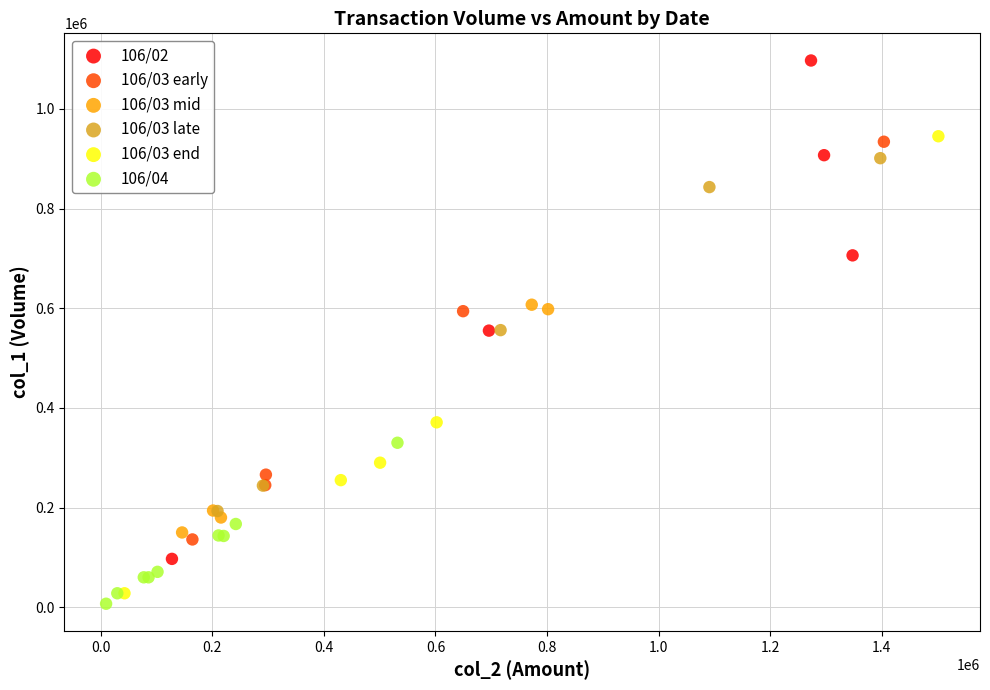

Which series has the widest spread of Y values?

106/02